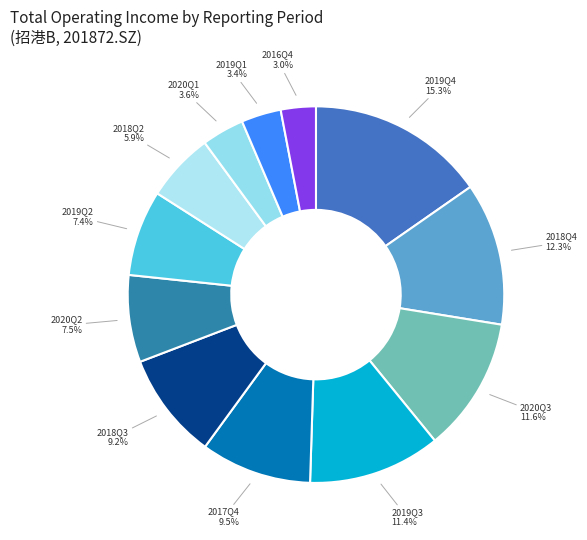

What percentage do 2019Q3 and 2018Q2 together represent?

17.3%